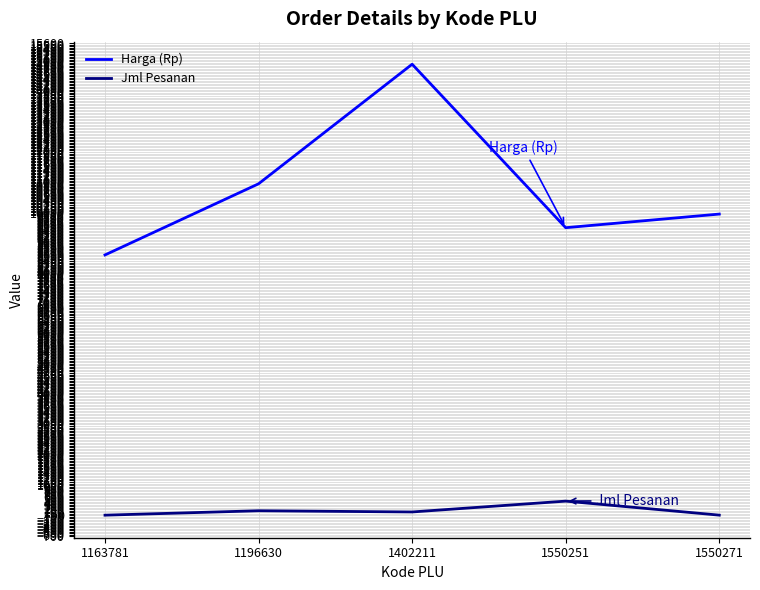

Which series changed the most between 1163781 and 1550251?

Harga (Rp)